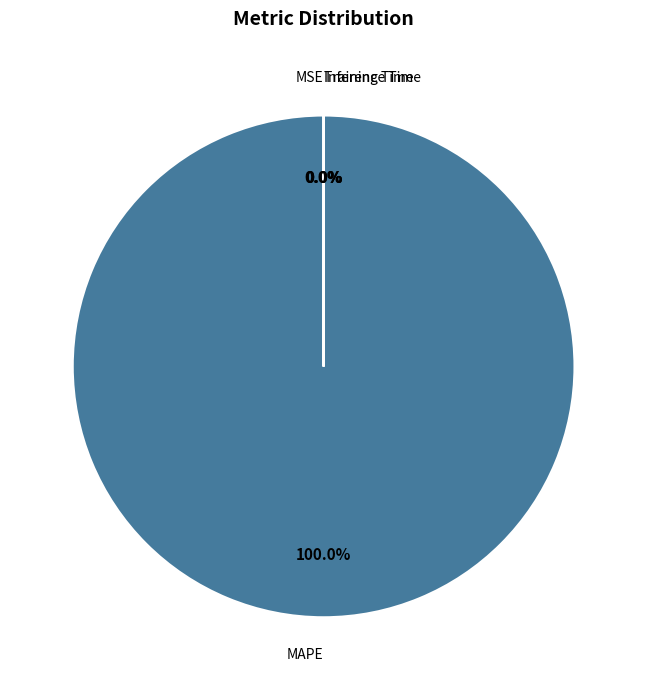

Is there a majority slice in this chart?

Yes